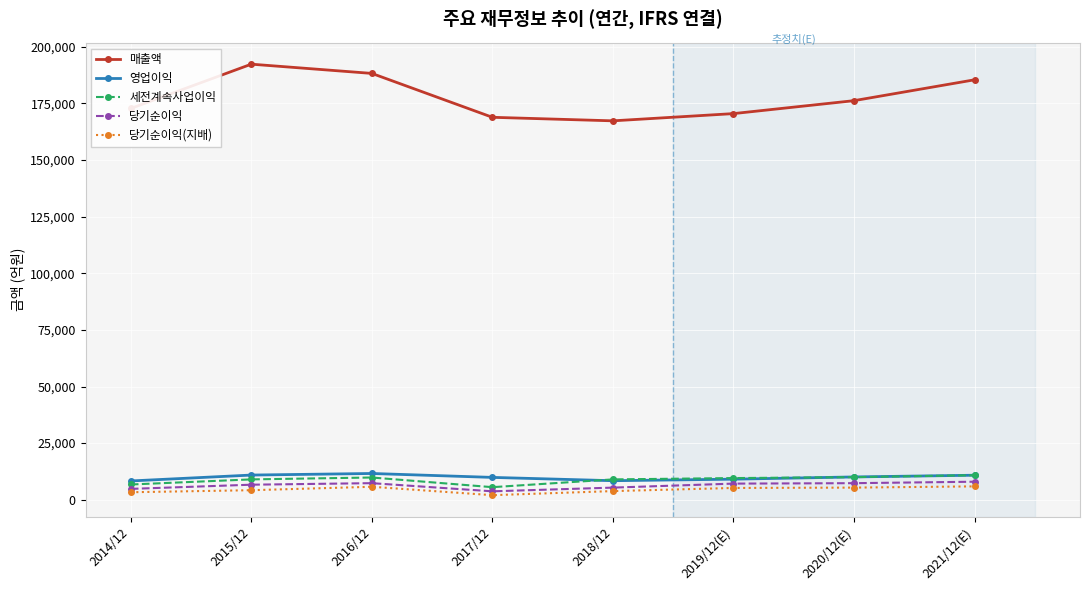

Where is the first local maximum for 매출액?

2015/12